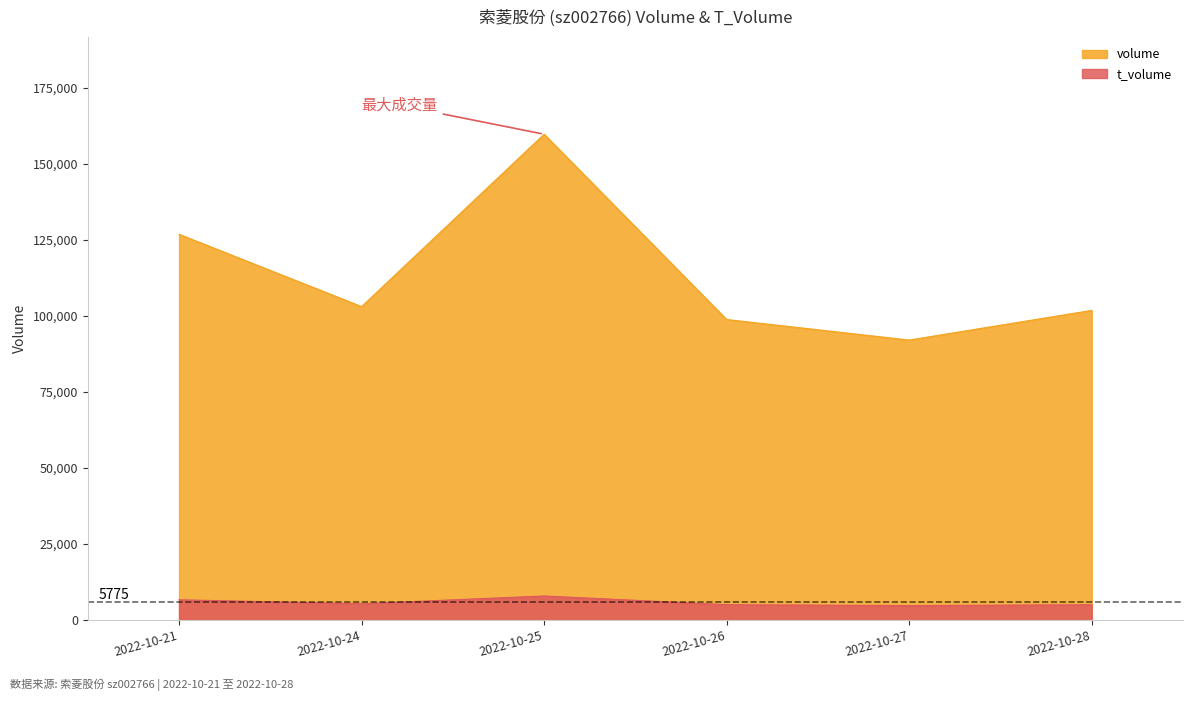

Between 2022-10-21 and 2022-10-26, which series saw the biggest shift?

volume